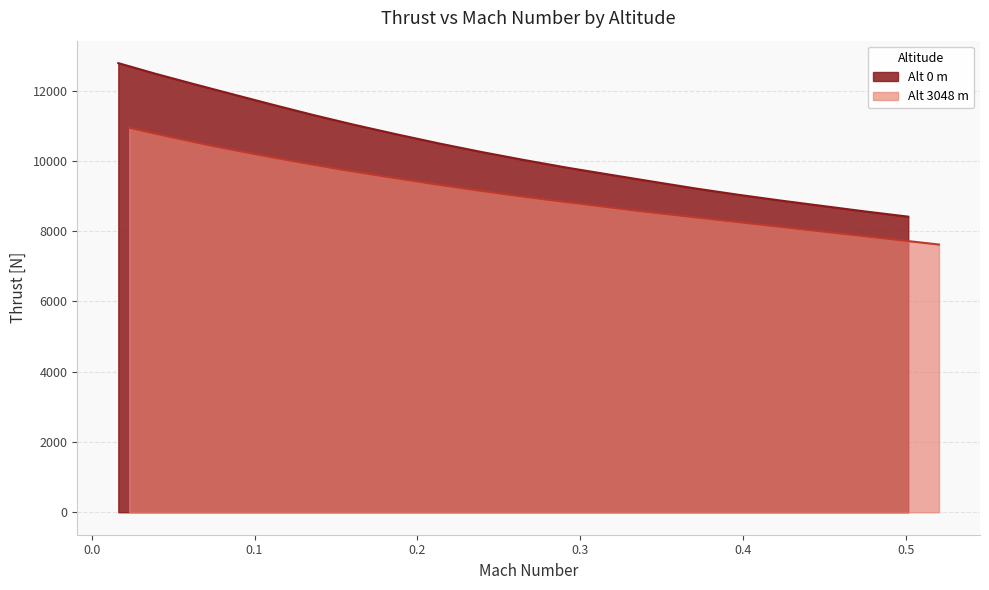

How many lines are shown in the chart?

2